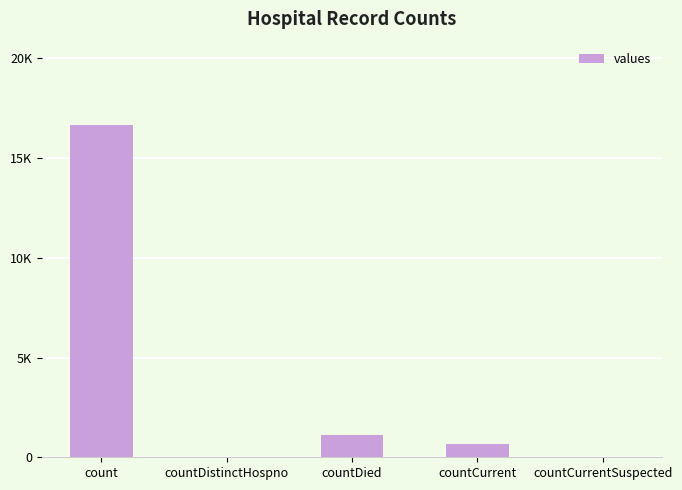

True or false: the data shows 0 at countDistinctHospno.

True